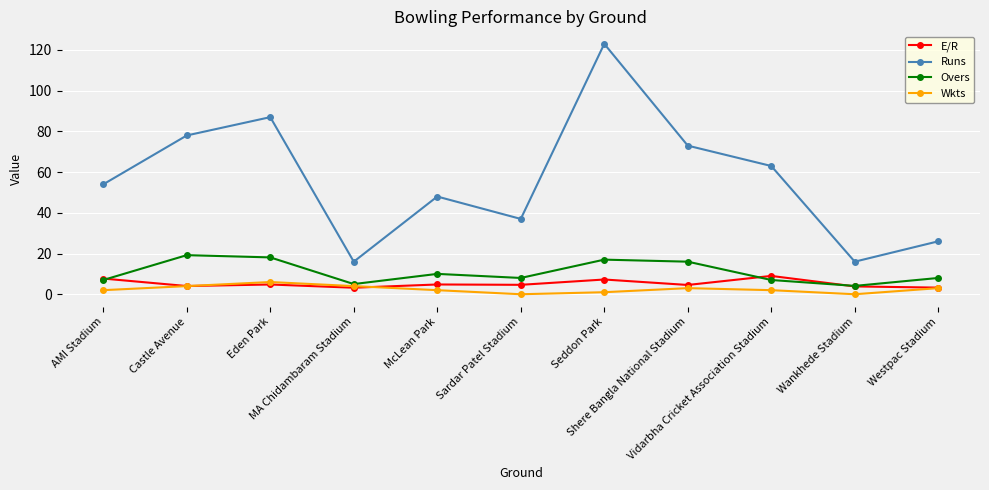

Is it true that Runs equals 19.3 at Sardar Patel Stadium?

False